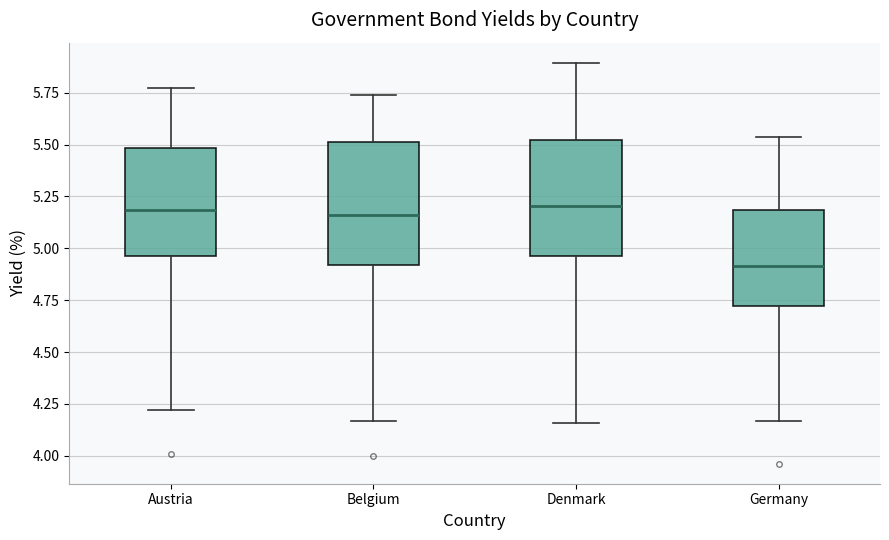

Which box's median line is the lowest?

Germany